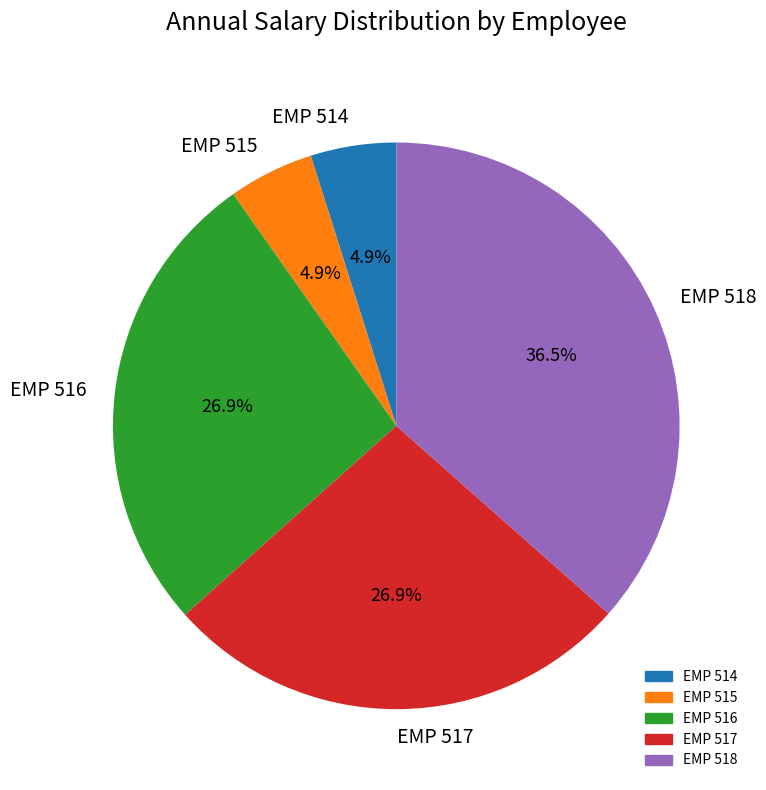

How many segments does this pie chart have?

5